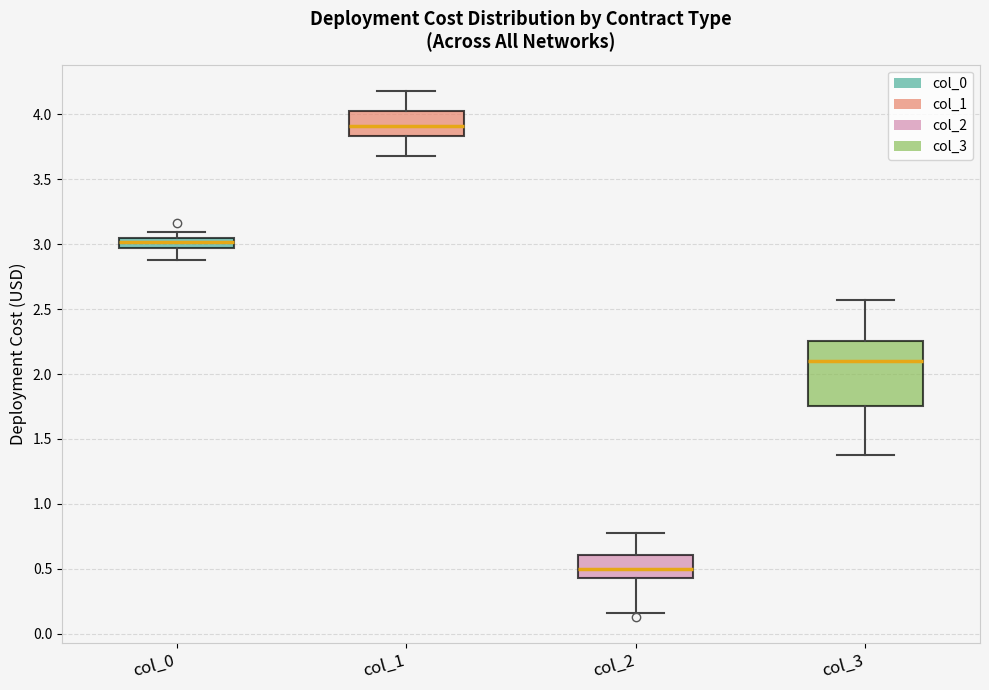

Which box's median line is the highest?

col_1